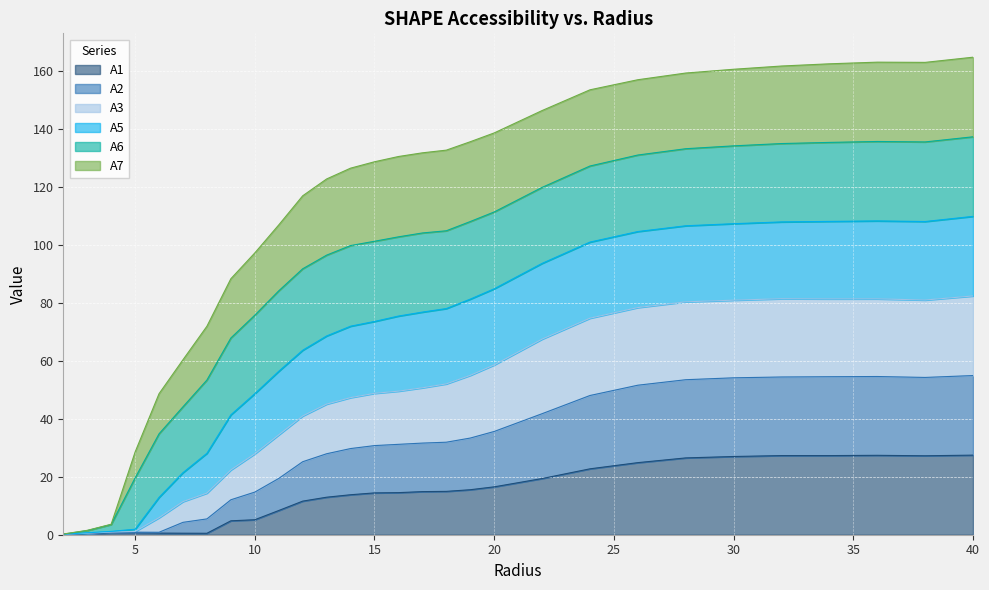

At which category is the sum across all series the highest?

40.0